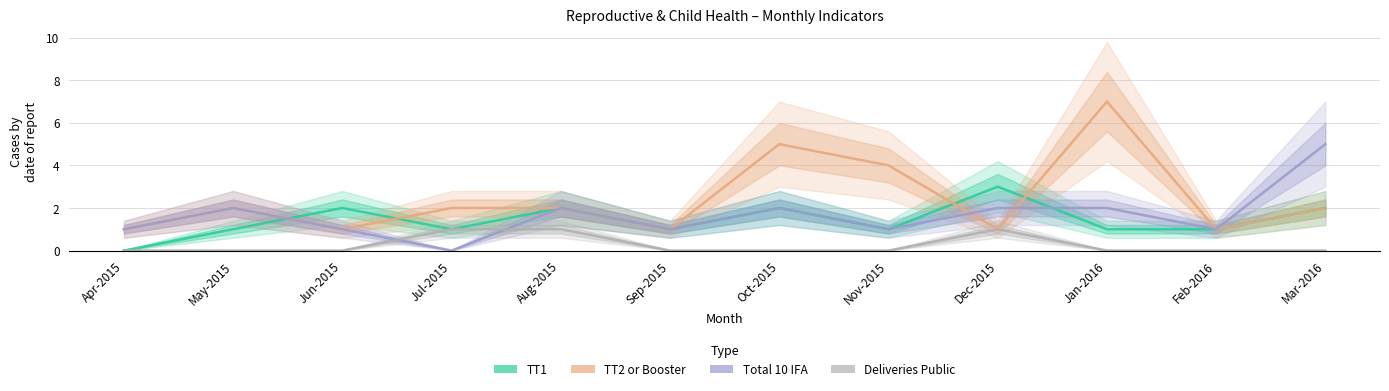

True or false: Total 10 IFA and TT1 cross at least once.

True